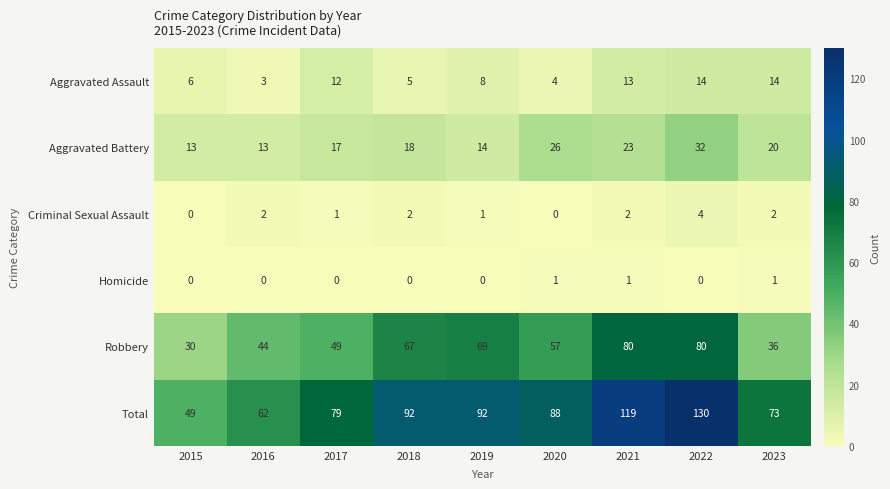

Which series has the largest range (max minus min)?

Total